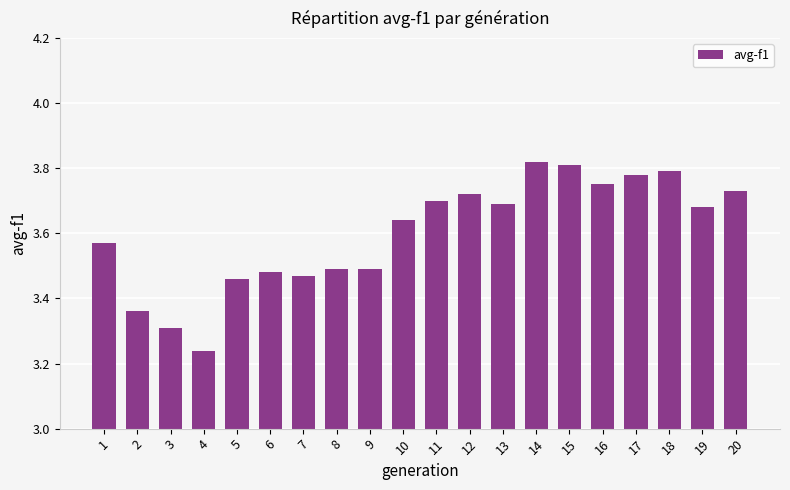

Which category has the lowest value across all series?

4